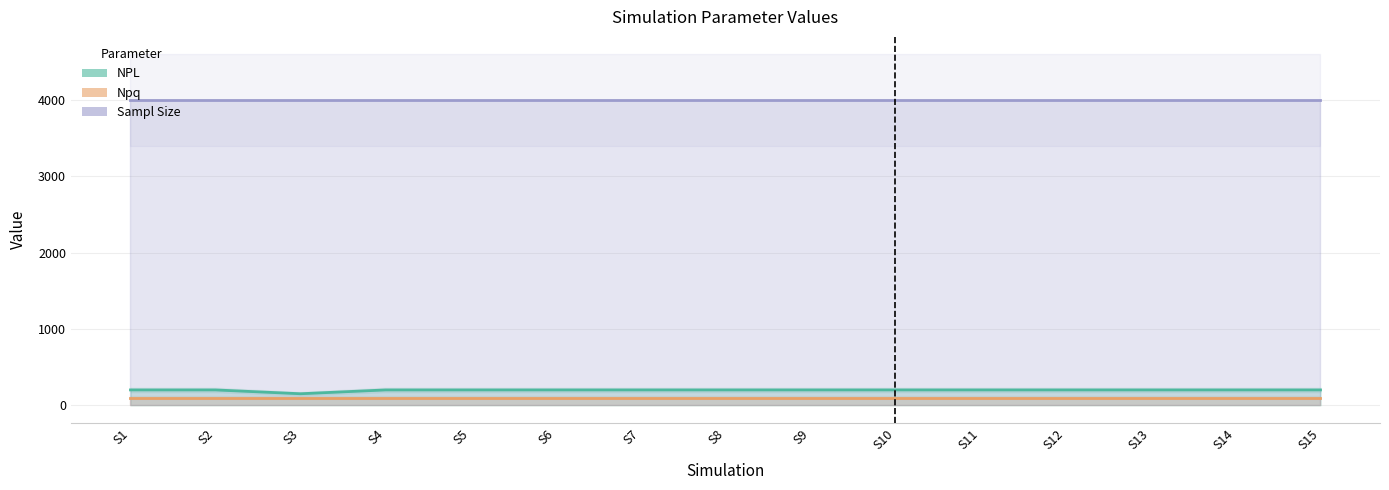

Which label corresponds to the largest value in the chart?

S1